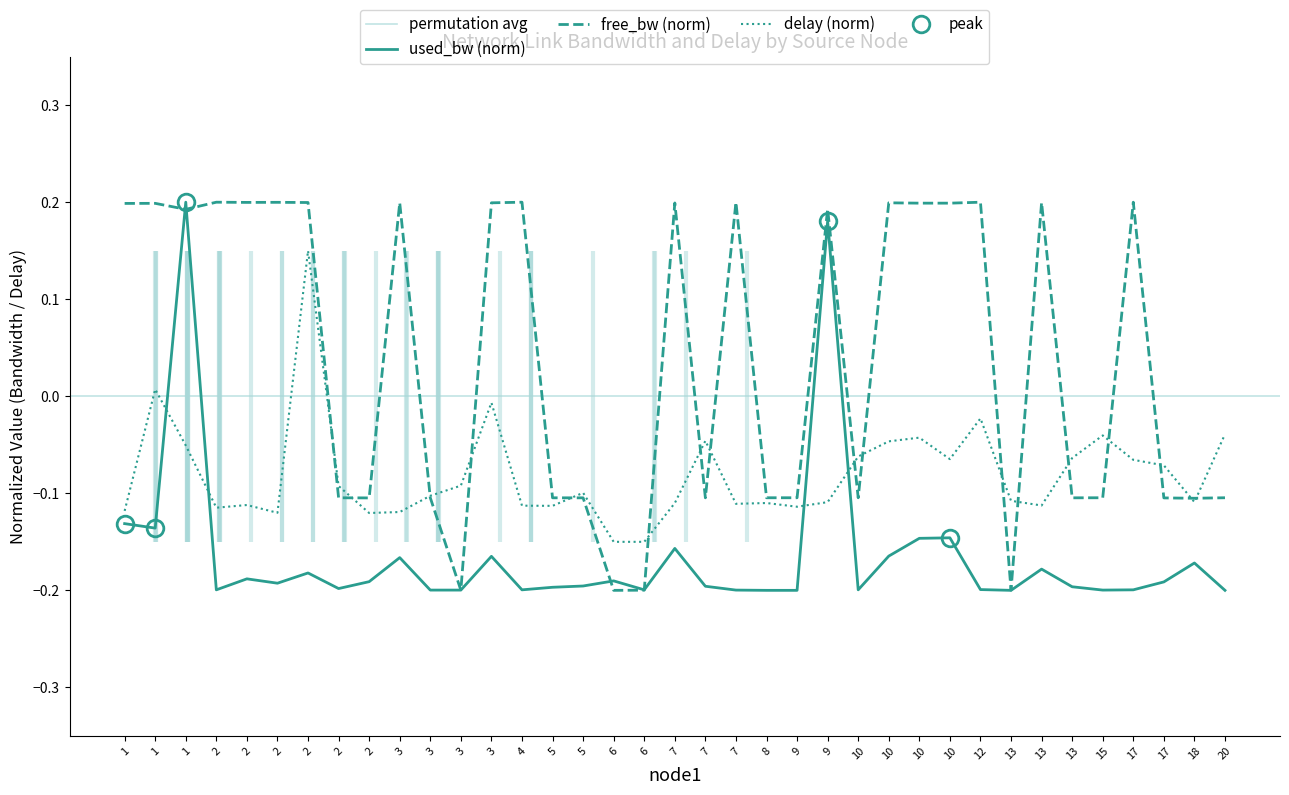

Between 10 and 15, which series saw the biggest shift?

free_bw